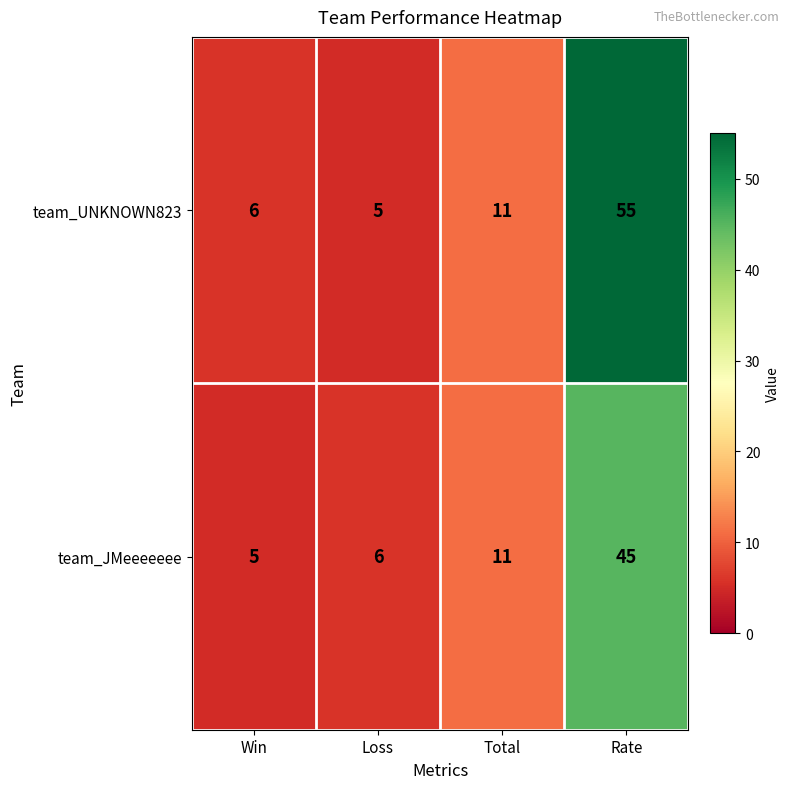

What is the sum of the team_UNKNOWN823 values at Total and Loss?

16